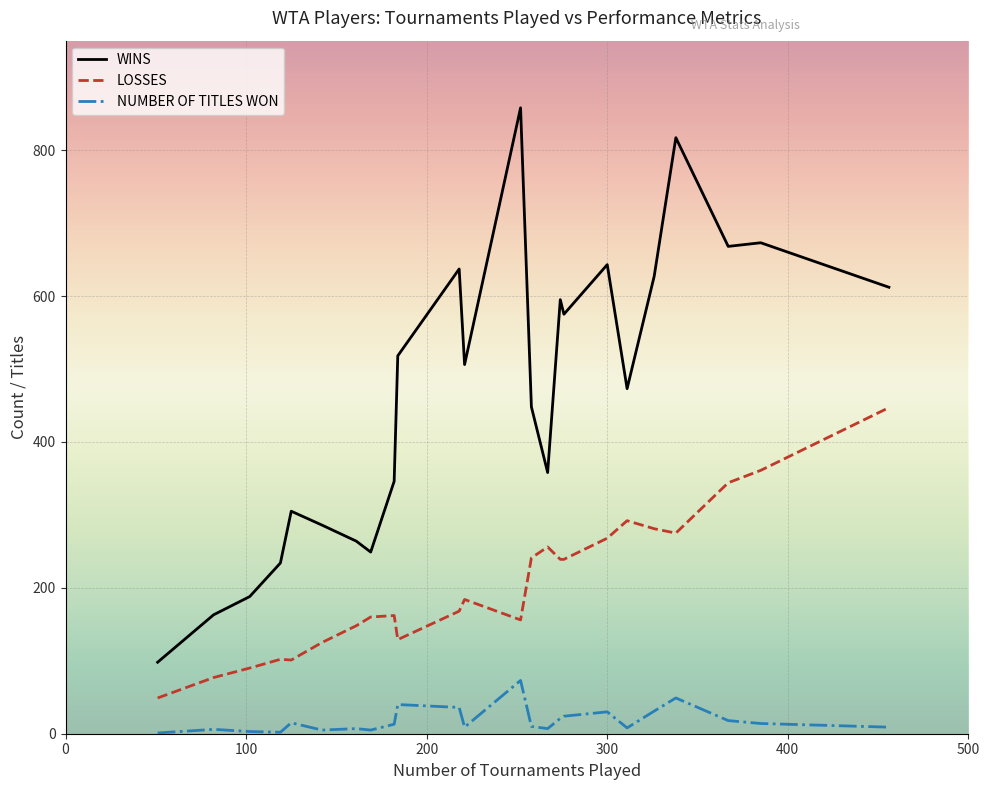

What is the smallest value displayed?

1